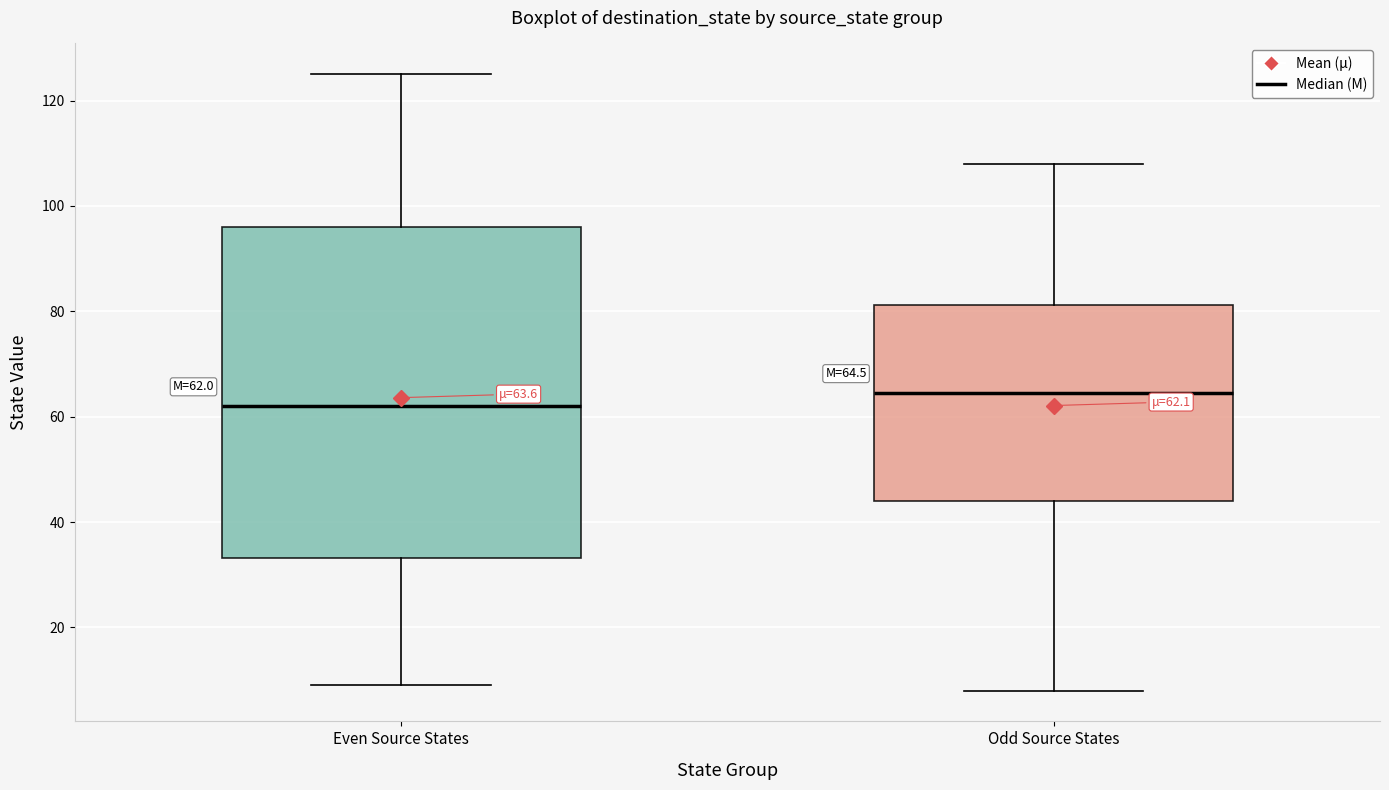

Comparing the boxes themselves (not the whiskers), which one is the tallest?

Even Source States